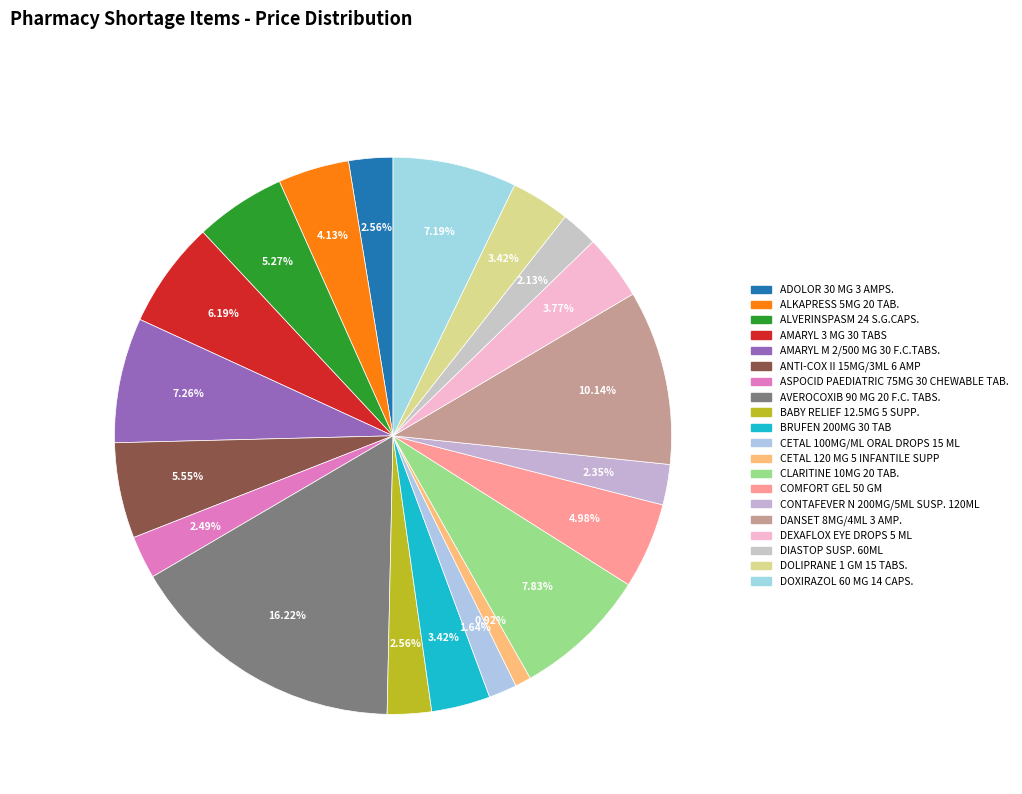

Is it true that BABY RELIEF 12.5MG 5 SUPP. is 3% of the pie?

True